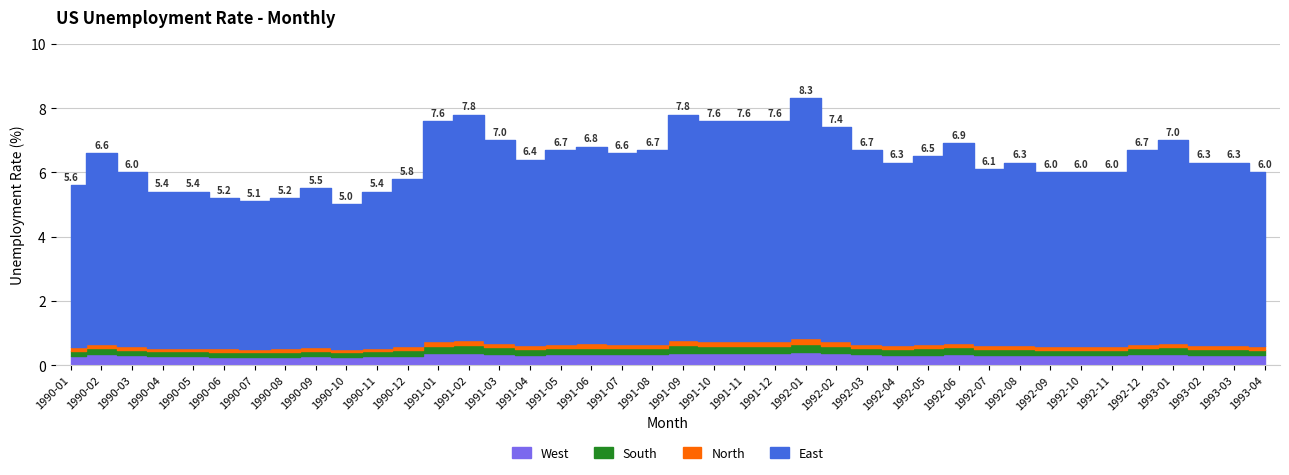

What is the greatest value displayed?

8.3